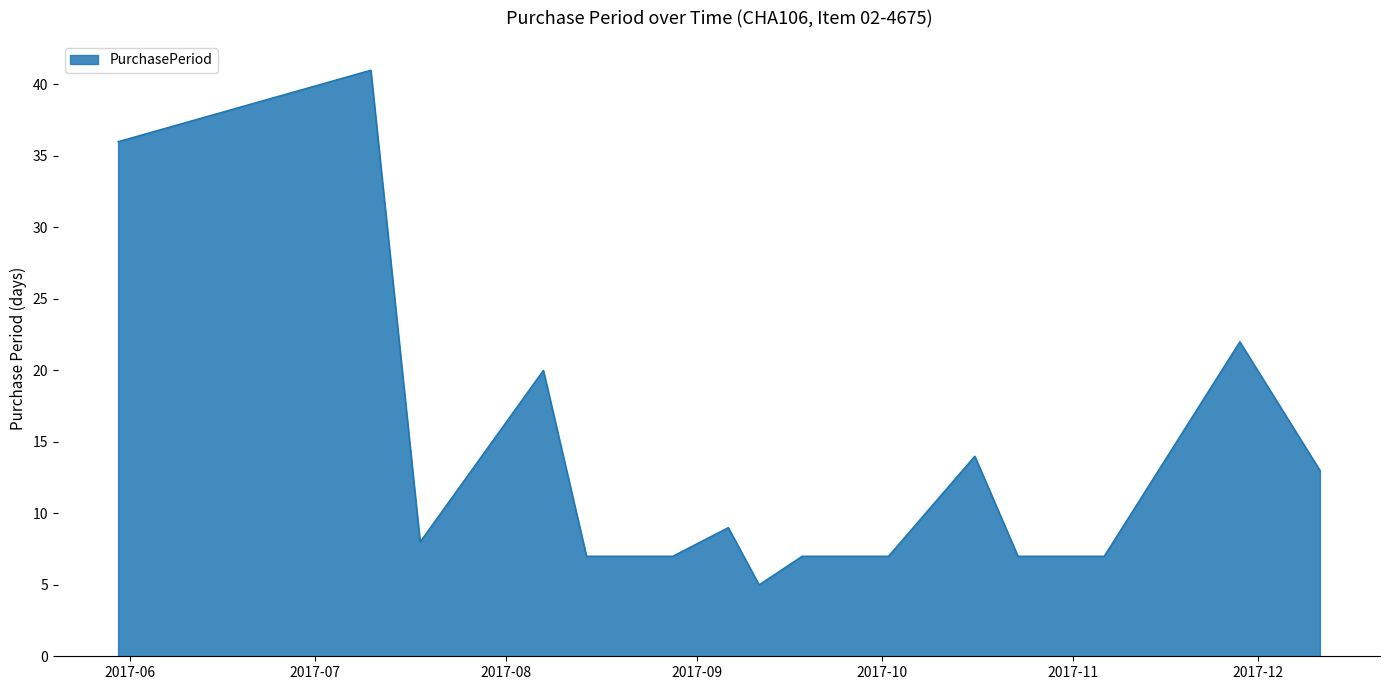

What is the maximum value shown in the chart?

41